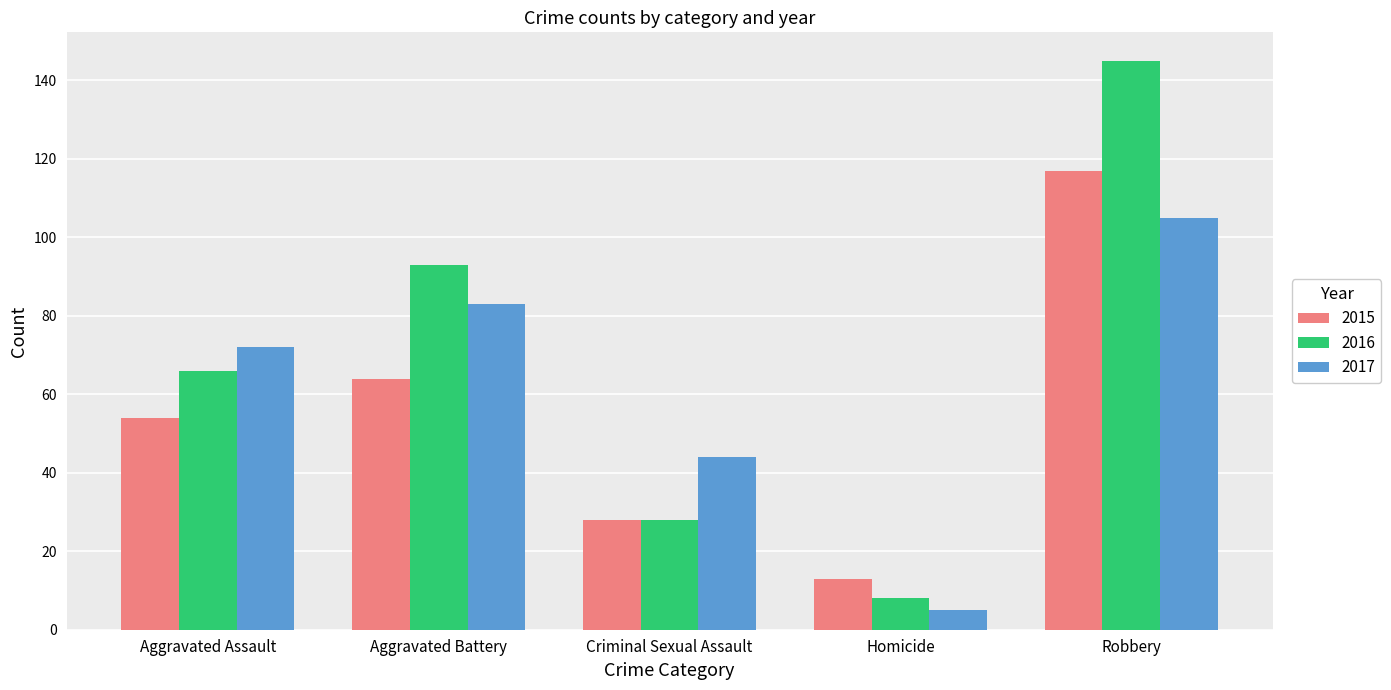

What is the label of the 4th bar from the right?

Aggravated Battery